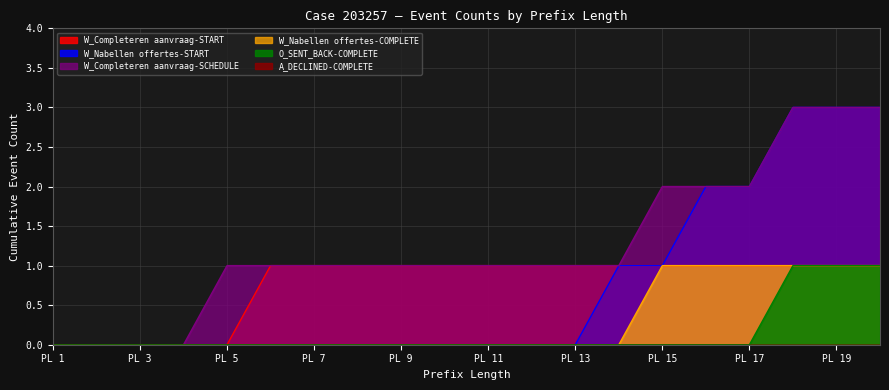

At how many categories does at least one series exceed 0?

16